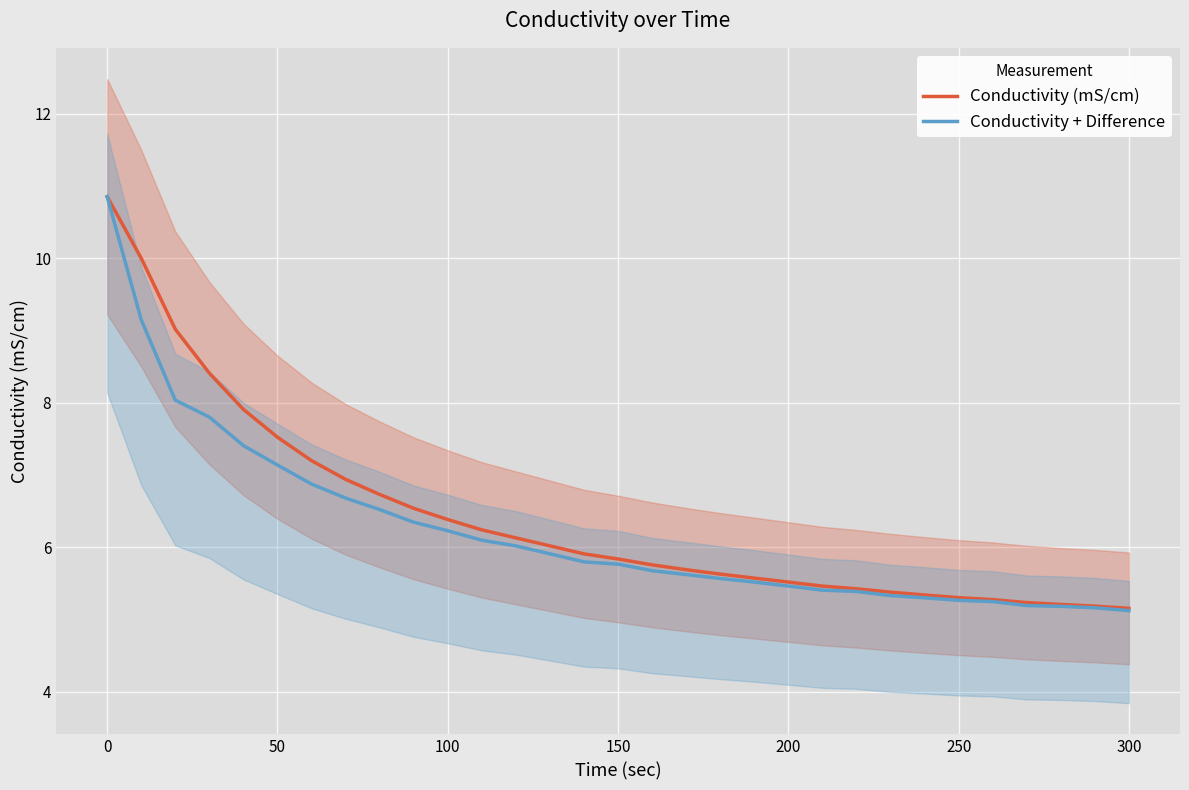

The Conductivity (mS/cm) series shows 5.5 at 200. True or false?

True